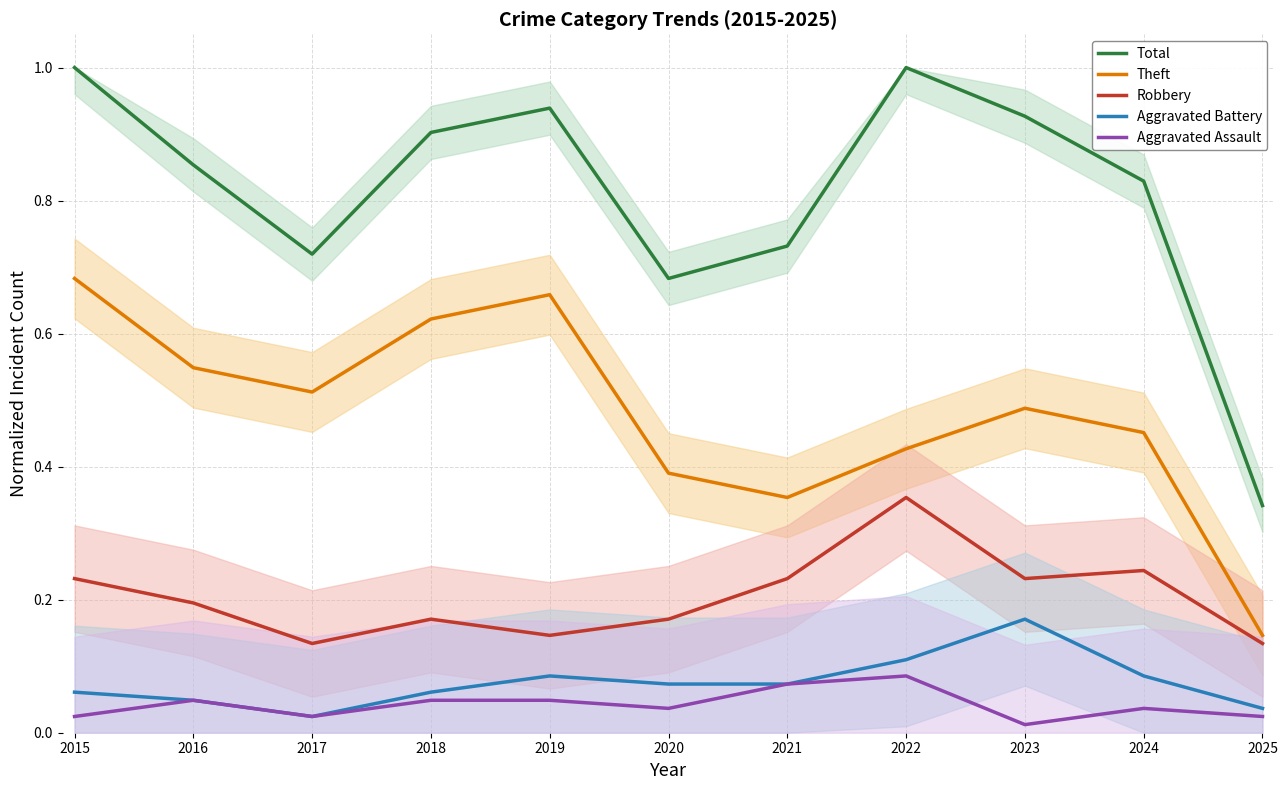

In Total, how many points are lower than both neighbors (excluding endpoints)?

2